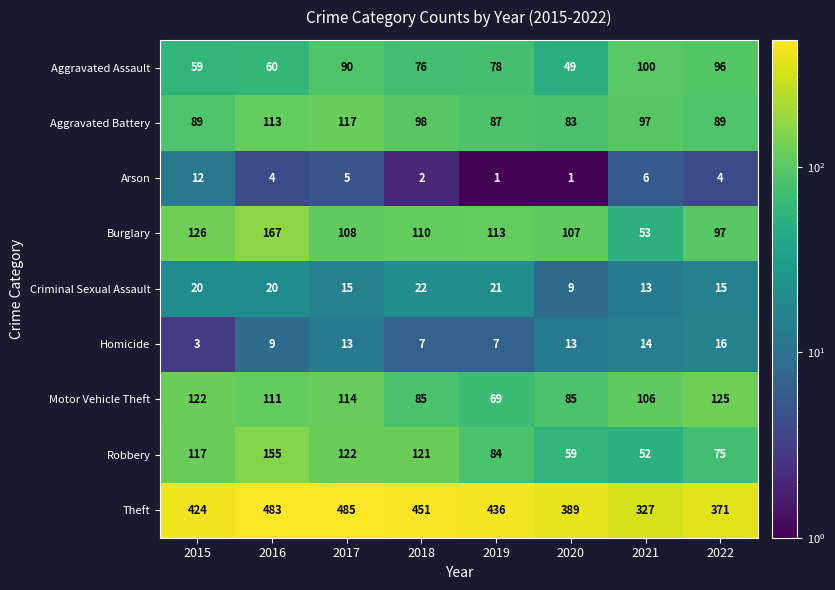

Which series has the largest range (max minus min)?

Theft